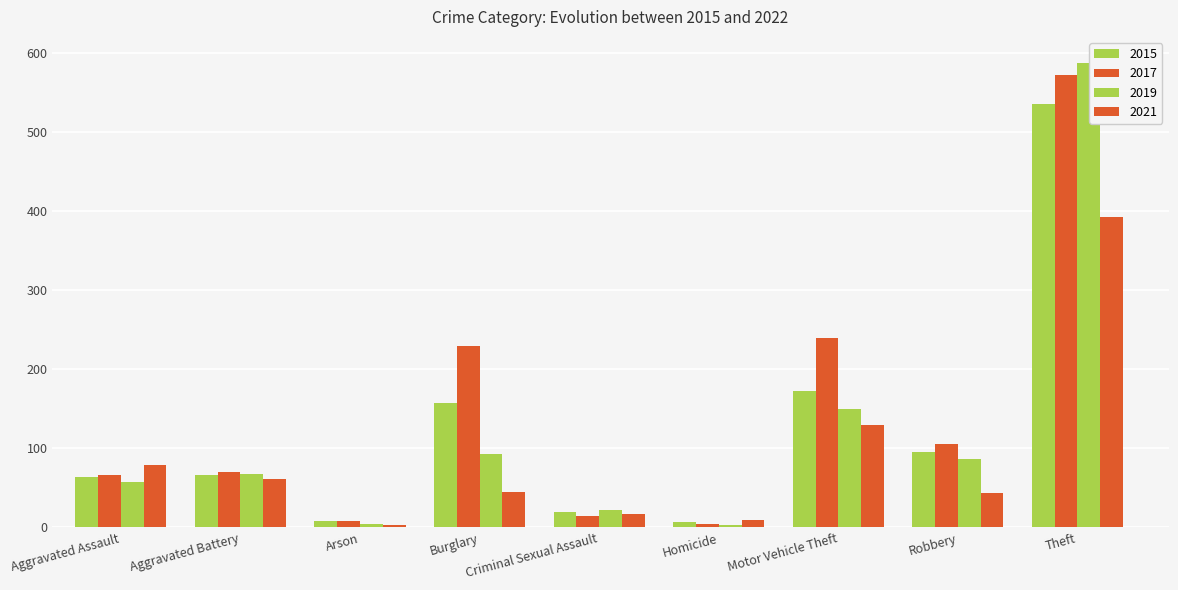

How many series are shown in this chart?

4